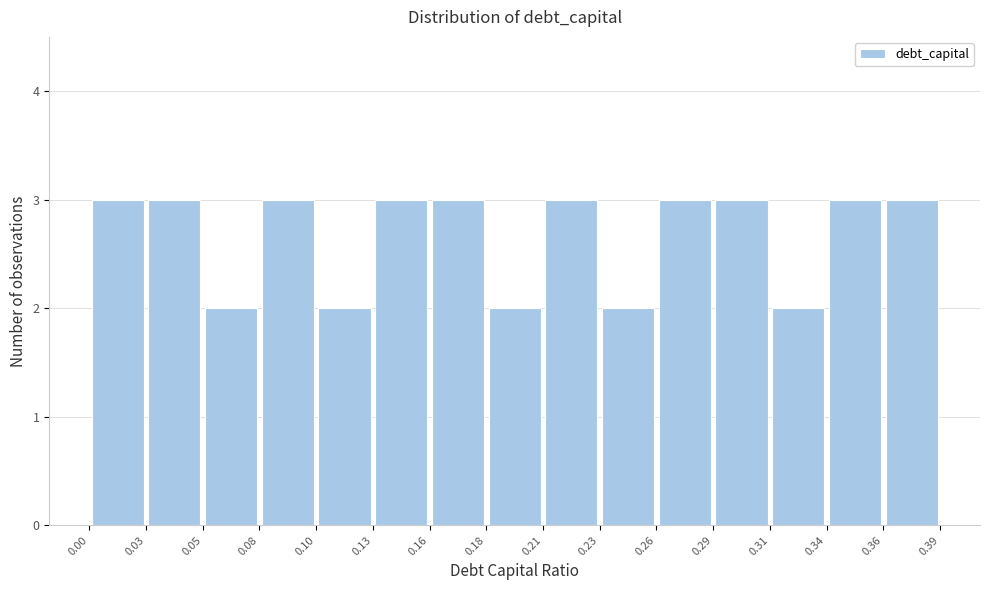

Reading left to right, list every bar in this chart as the range it spans on the x-axis followed by its height. The values are not printed on the chart, so give them approximately, as read against the axis.

0.00 to 0.03: 3
0.03 to 0.05: 3
0.05 to 0.08: 2
0.08 to 0.10: 3
0.10 to 0.13: 2
0.13 to 0.16: 3
0.16 to 0.18: 3
0.18 to 0.21: 2
0.21 to 0.23: 3
0.23 to 0.26: 2
0.26 to 0.29: 3
0.29 to 0.31: 3
0.31 to 0.34: 2
0.34 to 0.36: 3
0.36 to 0.39: 3